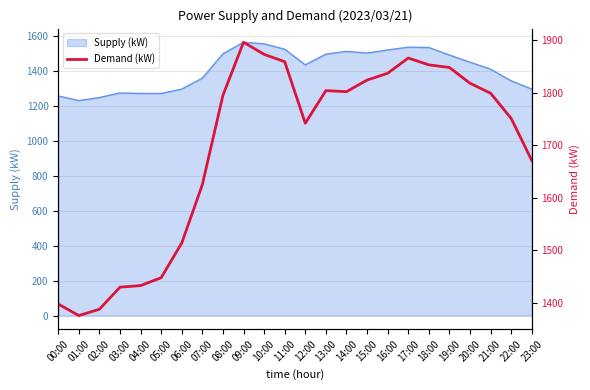

The chart shows a value of 2469 at 00:00. True or false?

False